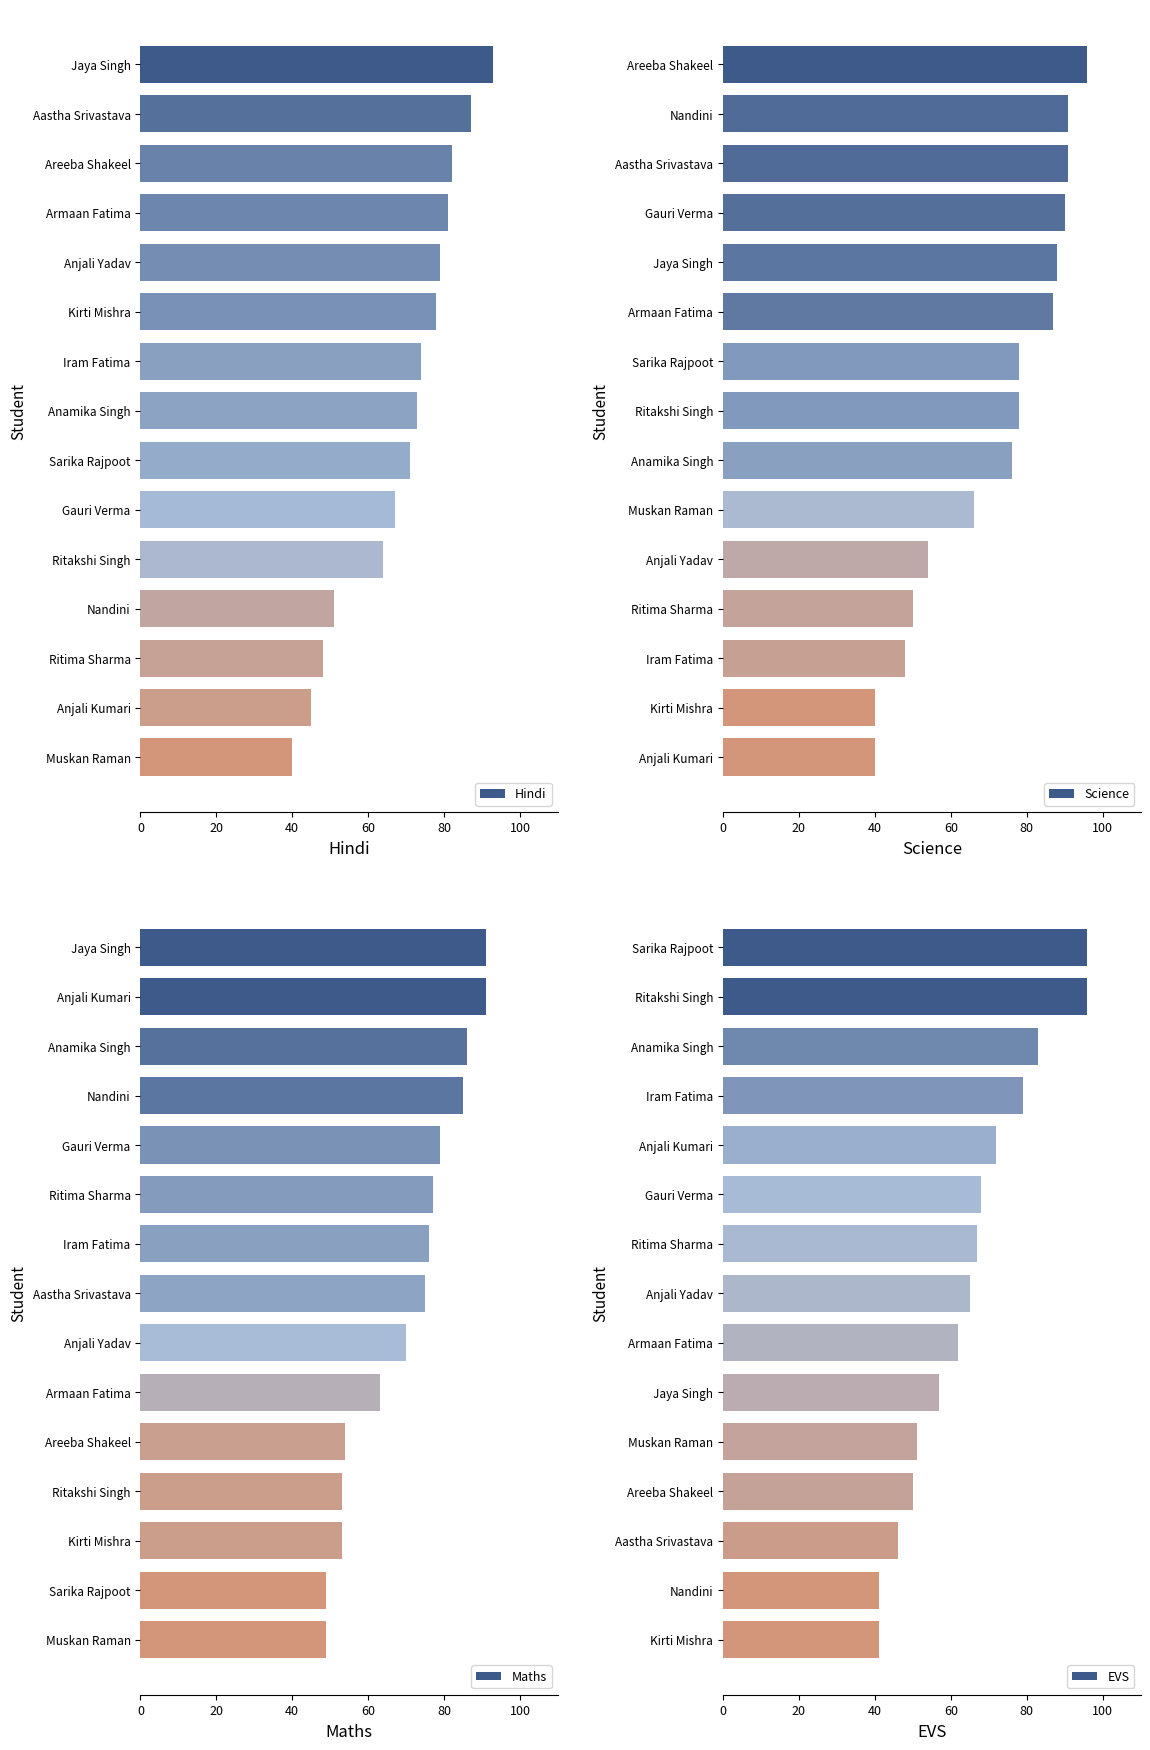

What is the lowest value of the Science series?

40